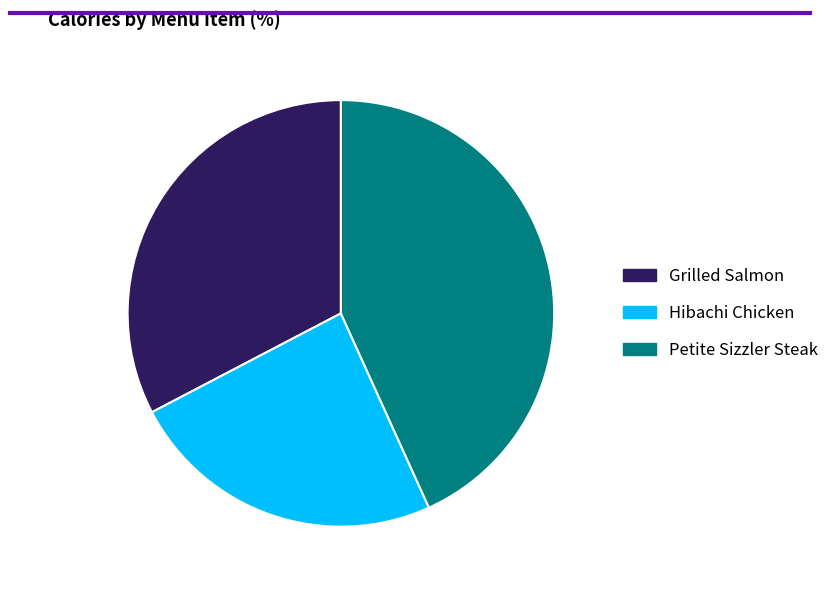

Does Grilled Salmon account for over 50% of the chart?

No